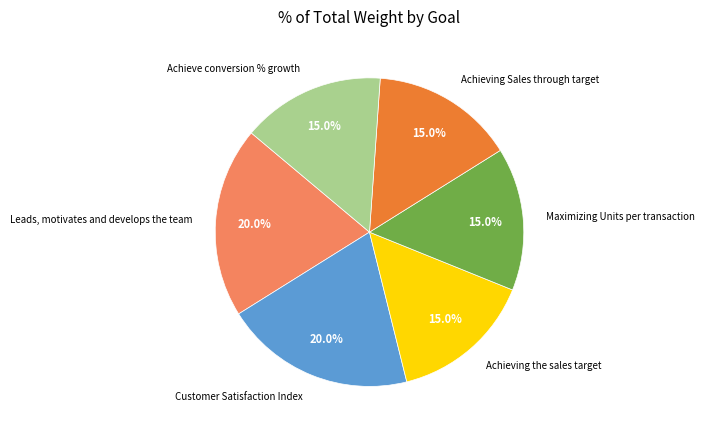

The Leads, motivates and develops the team slice represents 25% of the pie. True or false?

False